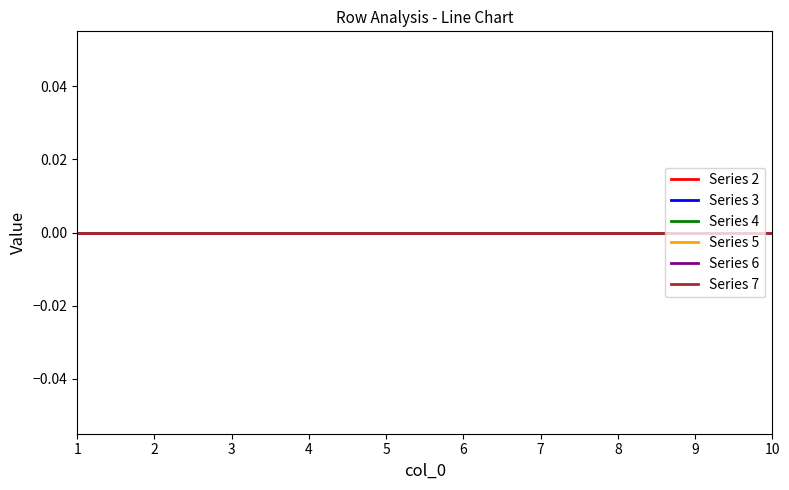

At which label does 4 reach its peak?

1